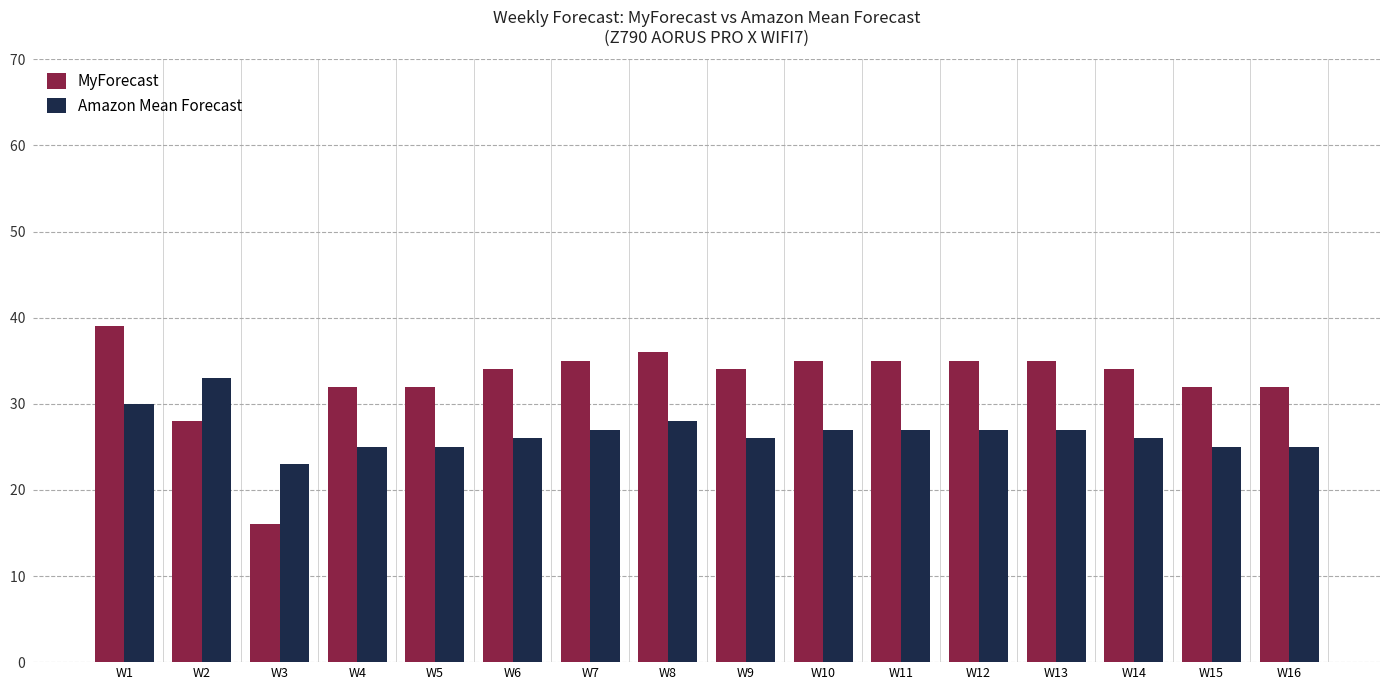

What is the sum of all Amazon Mean Forecast values?

427